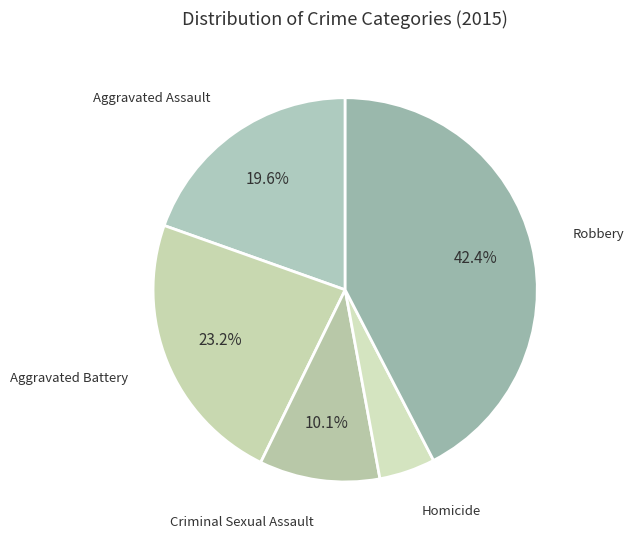

What percentage is NOT represented by Criminal Sexual Assault?

89.9%